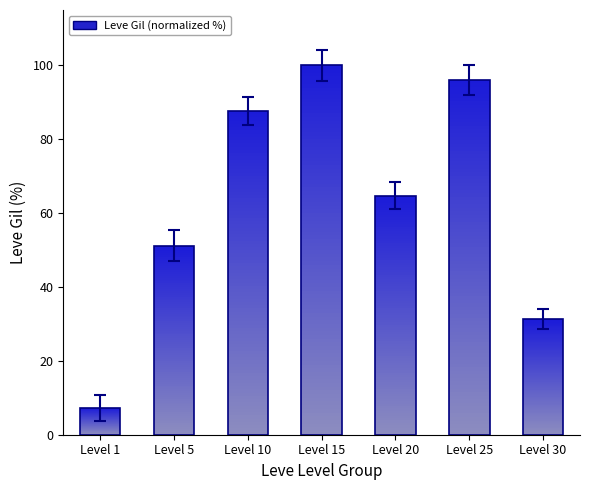

Which label corresponds to the largest value in the chart?

Level 15